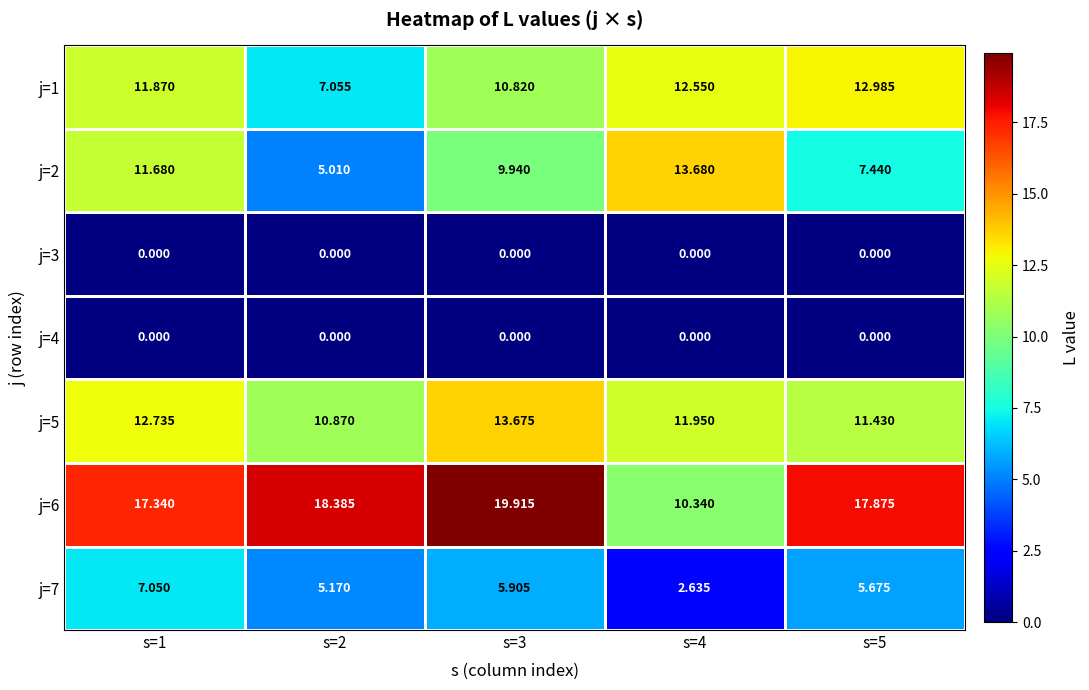

Reading left to right, list all the values displayed in this chart.

j=1: s=1=11.9	s=2=7.1	s=3=10.8	s=4=12.6	s=5=13.0
j=2: s=1=11.7	s=2=5.0	s=3=9.9	s=4=13.7	s=5=7.4
j=3: s=1=0.0	s=2=0.0	s=3=0.0	s=4=0.0	s=5=0.0
j=4: s=1=0.0	s=2=0.0	s=3=0.0	s=4=0.0	s=5=0.0
j=5: s=1=12.7	s=2=10.9	s=3=13.7	s=4=11.9	s=5=11.4
j=6: s=1=17.3	s=2=18.4	s=3=19.9	s=4=10.3	s=5=17.9
j=7: s=1=7.0	s=2=5.2	s=3=5.9	s=4=2.6	s=5=5.7